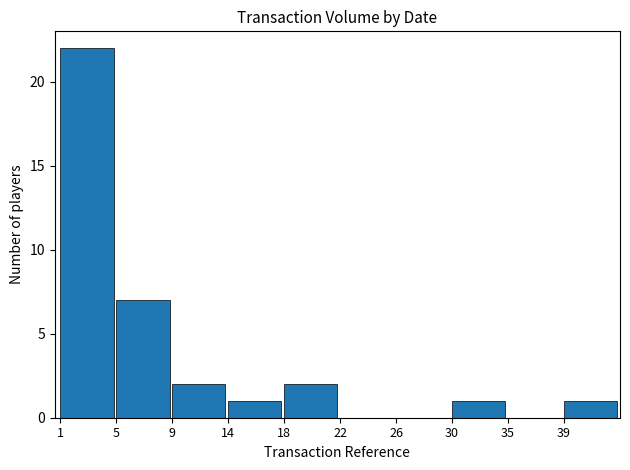

What is the sum of all values?

36